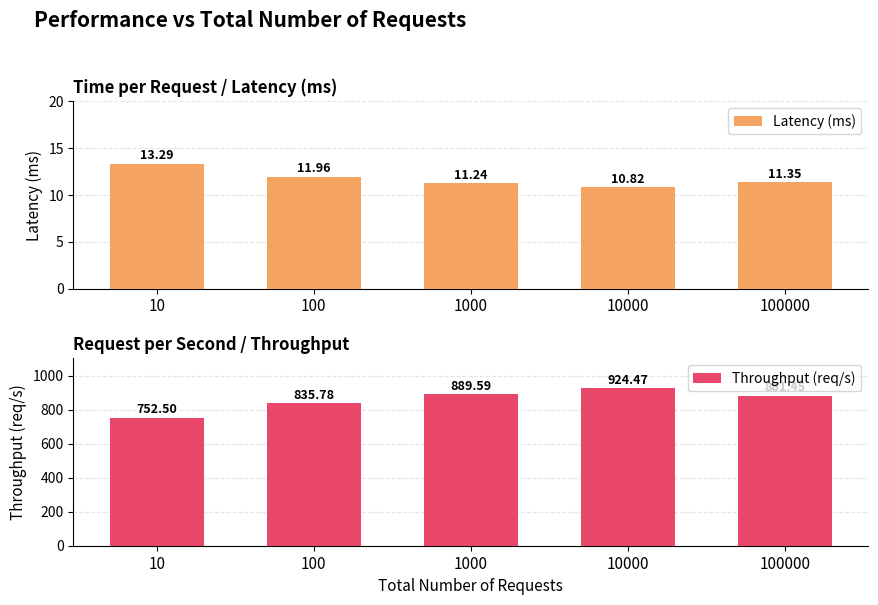

Is the value of Throughput (req/s) at 10000 greater than the value of Latency (ms) at 1000?

Yes